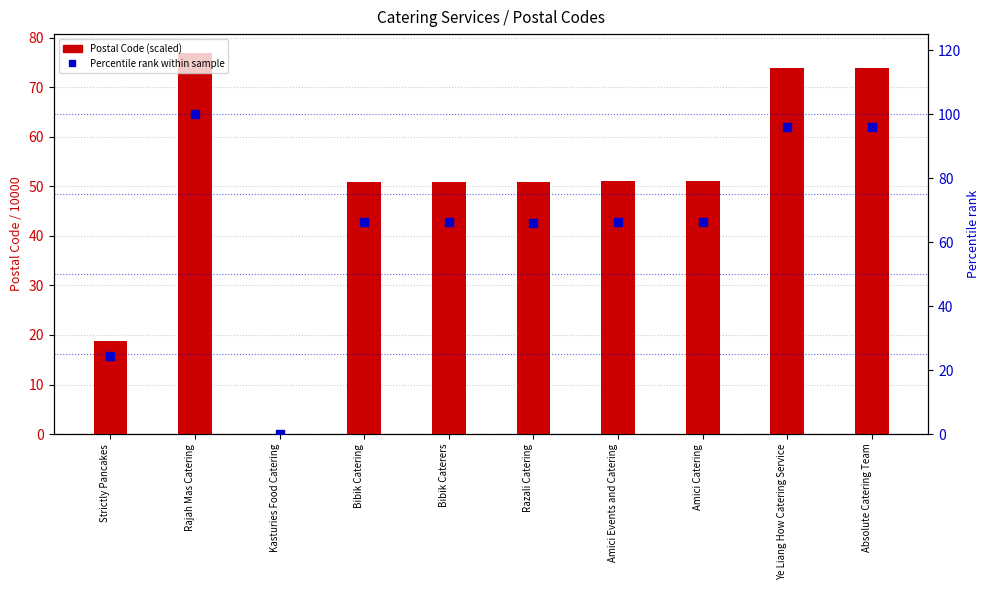

Which series has the widest spread of Y values?

Percentile rank within sample